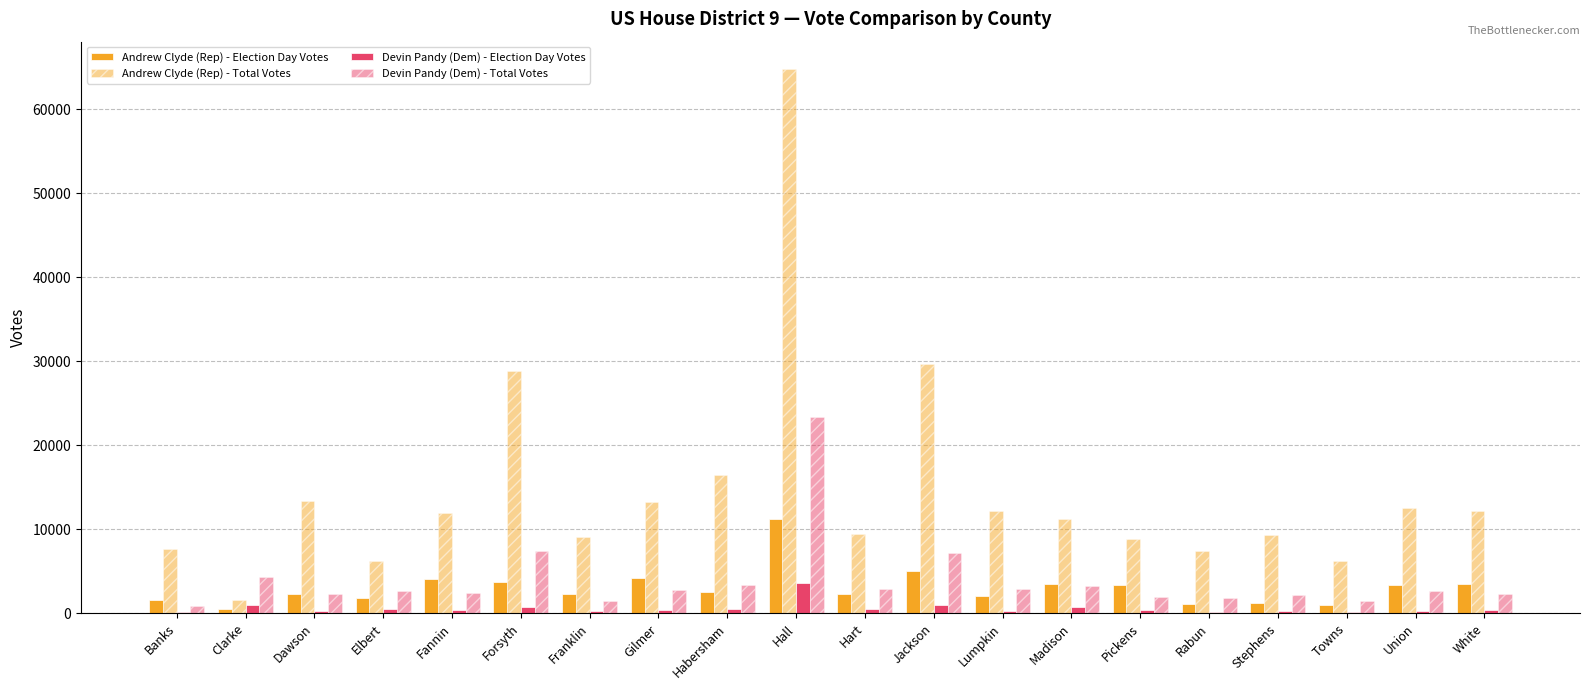

Reading left to right, list all the values displayed in this chart.

Andrew Clyde (Rep) - Election Day Votes: 1595	572	2340	1808	4045	3778	2295	4265	2606	11206	2333	5030	2036	3482	3386	1179	1214	957	3330	3473
Andrew Clyde (Rep) - Total Votes: 7681	1646	13426	6218	11960	28821	9098	13237	16529	64818	9407	29704	12194	11264	8877	7458	9332	6265	12509	12238
Devin Pandy (Dem) - Election Day Votes: 153	982	250	499	368	731	311	422	494	3644	524	970	289	718	427	185	292	124	288	353
Devin Pandy (Dem) - Total Votes: 898	4317	2310	2687	2397	7478	1470	2753	3349	23388	2911	7167	2957	3277	1950	1854	2185	1464	2643	2272